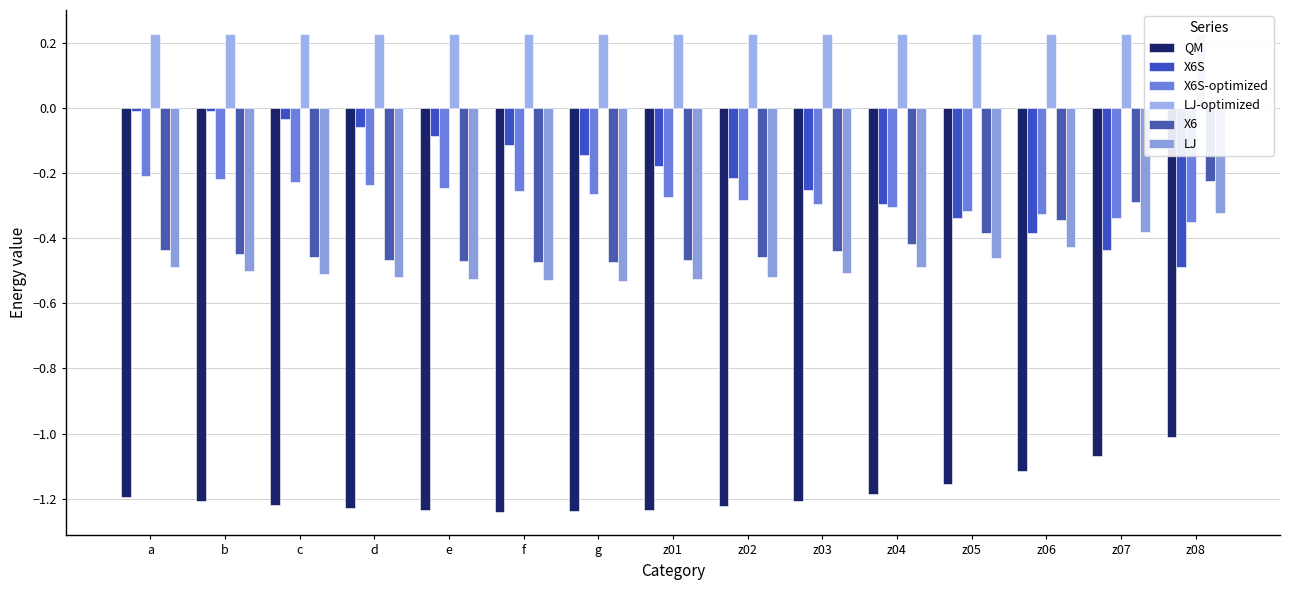

Reading right to left, what are all the values shown in this chart?

QM: -1.0	-1.1	-1.1	-1.2	-1.2	-1.2	-1.2	-1.2	-1.2	-1.2	-1.2	-1.2	-1.2	-1.2	-1.2
X6S: -0.5	-0.4	-0.4	-0.3	-0.3	-0.3	-0.2	-0.2	-0.1	-0.1	-0.1	-0.1	-0.0	-0.0	-0.0
X6S-optimized: -0.3	-0.3	-0.3	-0.3	-0.3	-0.3	-0.3	-0.3	-0.3	-0.3	-0.2	-0.2	-0.2	-0.2	-0.2
LJ-optimized: 0.2	0.2	0.2	0.2	0.2	0.2	0.2	0.2	0.2	0.2	0.2	0.2	0.2	0.2	0.2
X6: -0.2	-0.3	-0.3	-0.4	-0.4	-0.4	-0.5	-0.5	-0.5	-0.5	-0.5	-0.5	-0.5	-0.4	-0.4
LJ: -0.3	-0.4	-0.4	-0.5	-0.5	-0.5	-0.5	-0.5	-0.5	-0.5	-0.5	-0.5	-0.5	-0.5	-0.5